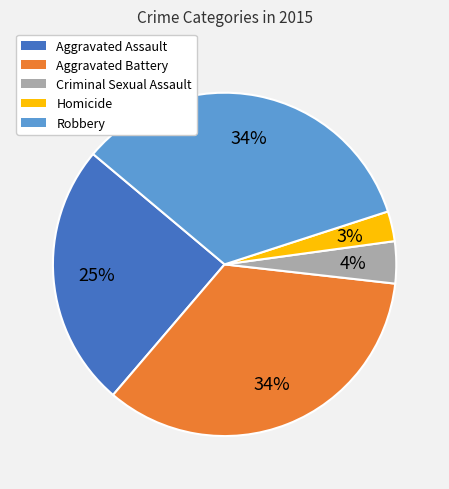

Is it true that Robbery is 34% of the pie?

True